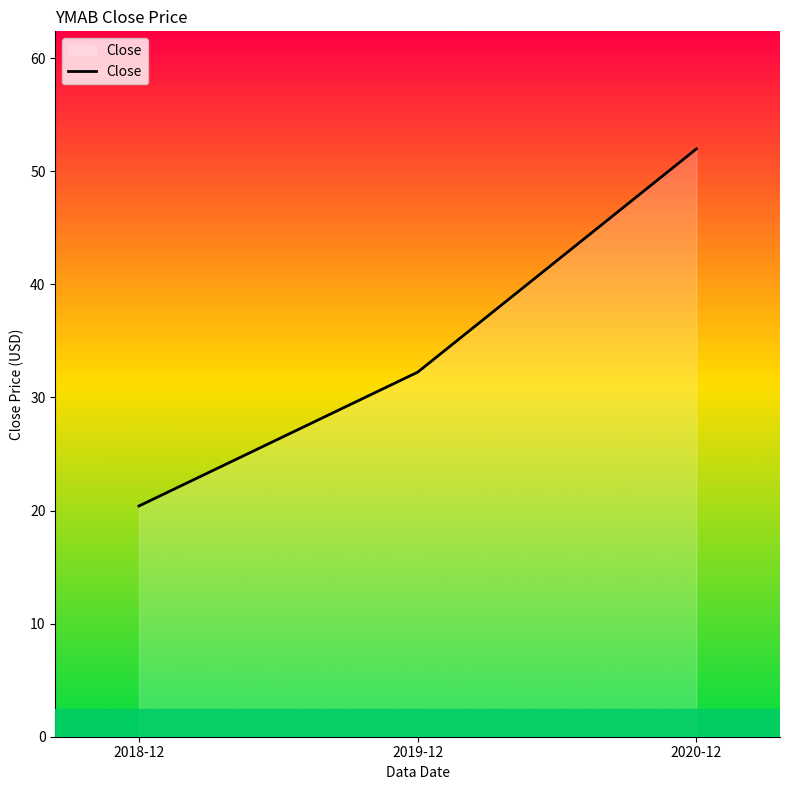

What position from the left is 2019-12?

2